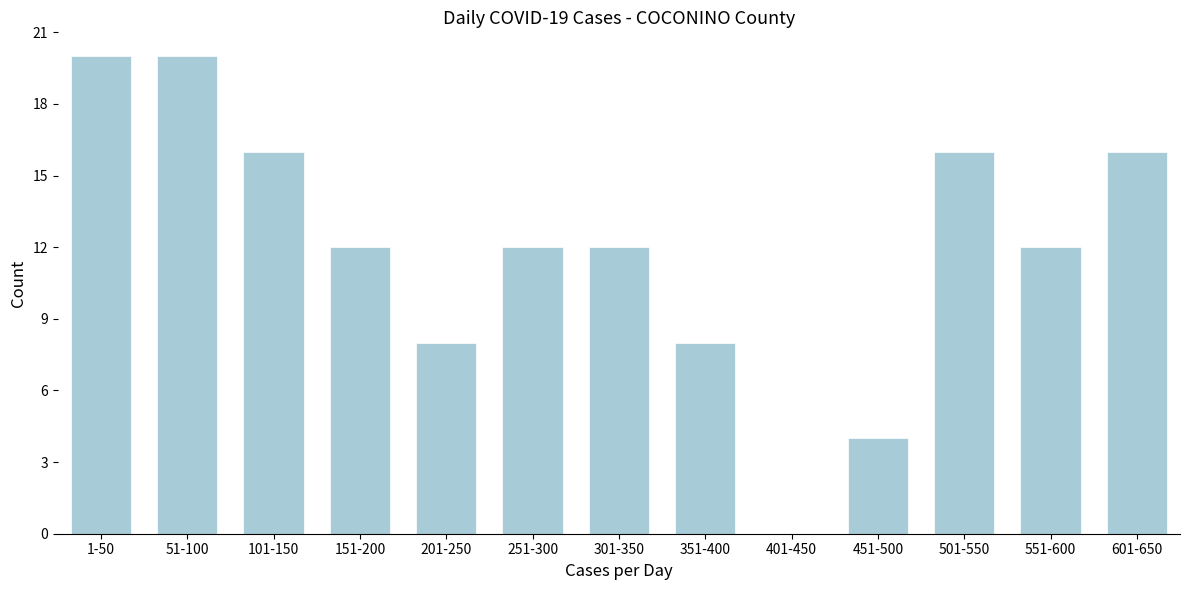

Reading left to right, what are all the values shown in this chart?

1-50=20	51-100=20	101-150=16	151-200=12	201-250=8	251-300=12	301-350=12	351-400=8	401-450=0	451-500=4	501-550=16	551-600=12	601-650=16